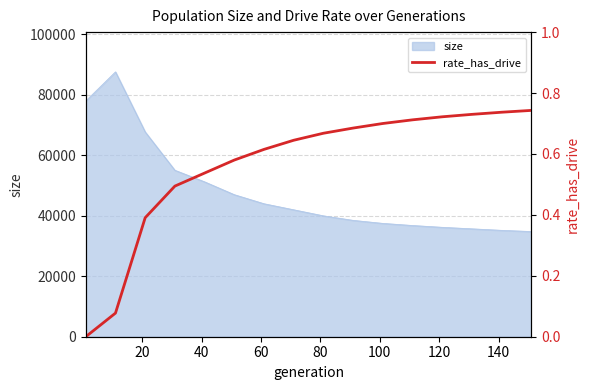

What is the highest value of the size series?

87632